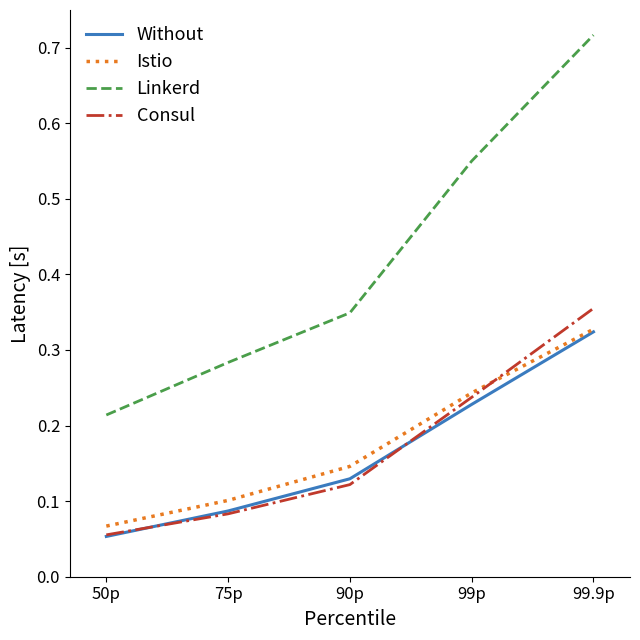

List the labels in order of Istio value, smallest first.

50p, 75p, 90p, 99p, 99.9p